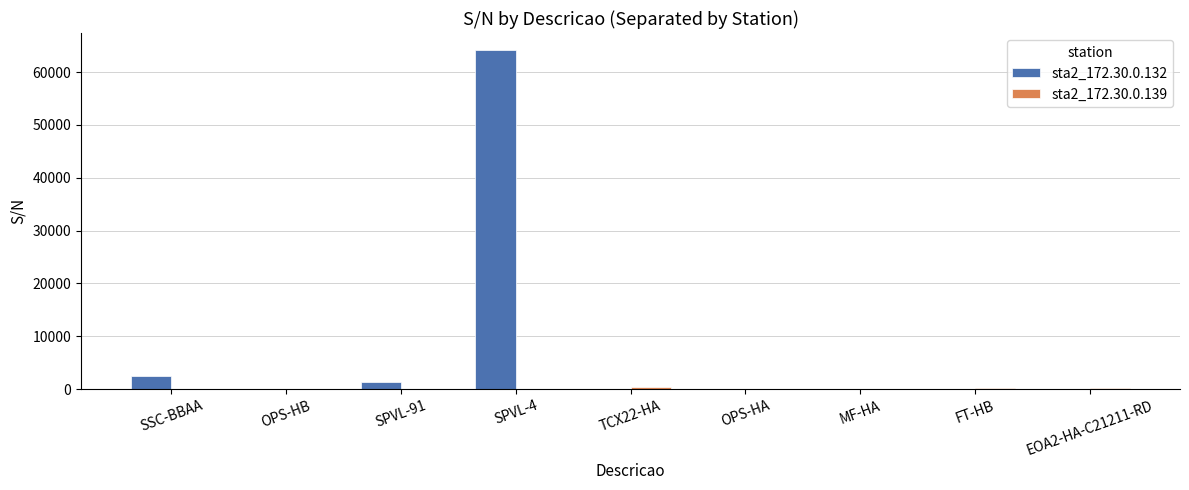

At which category is the sum across all series the highest?

SPVL-4